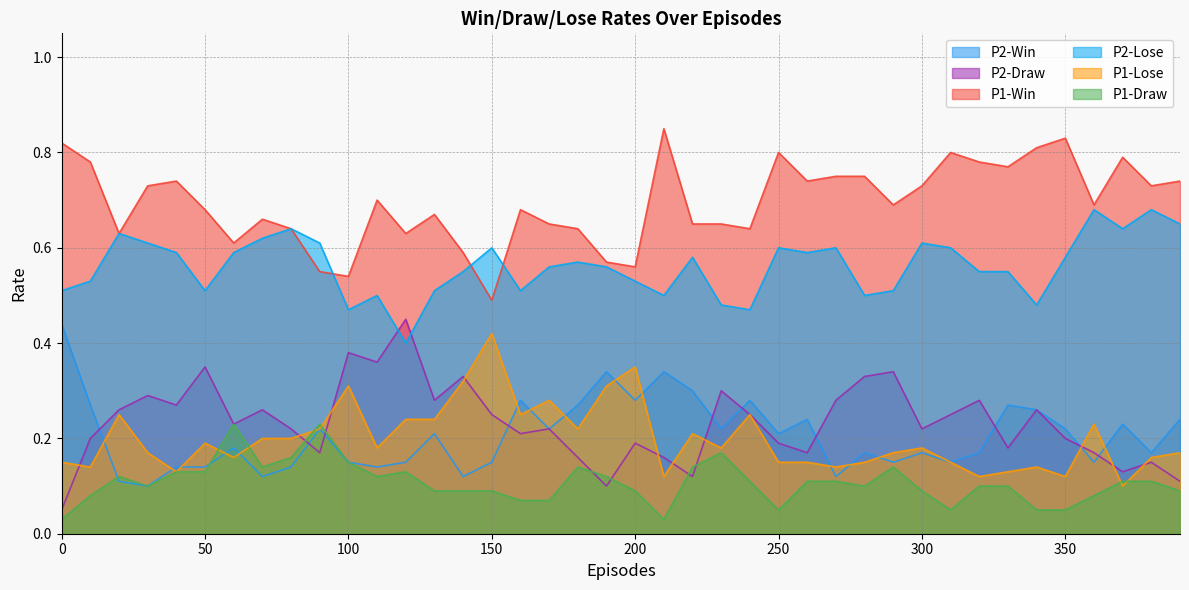

Which series has the widest spread of values?

P2-Draw